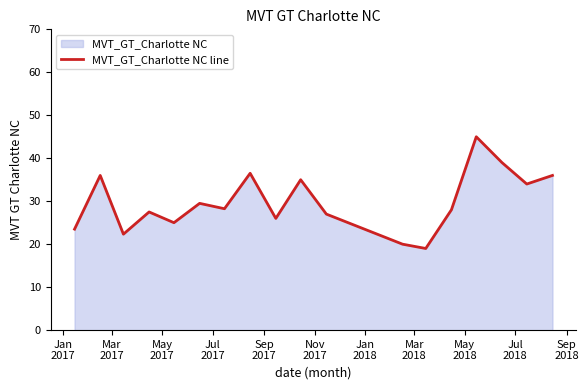

What is the sum of all values?

537.6